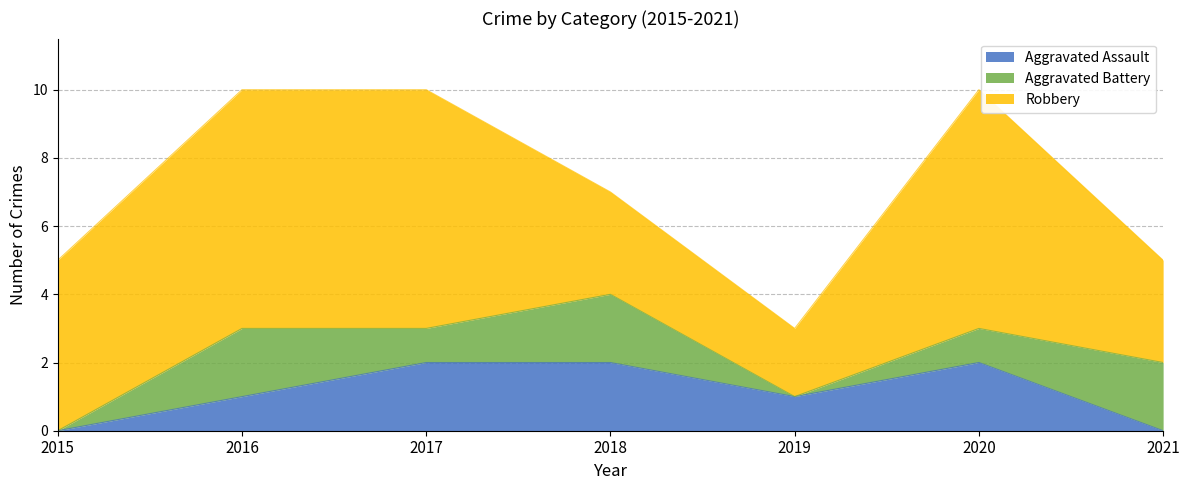

What is the sum of the Robbery values at 2015 and 2021?

8